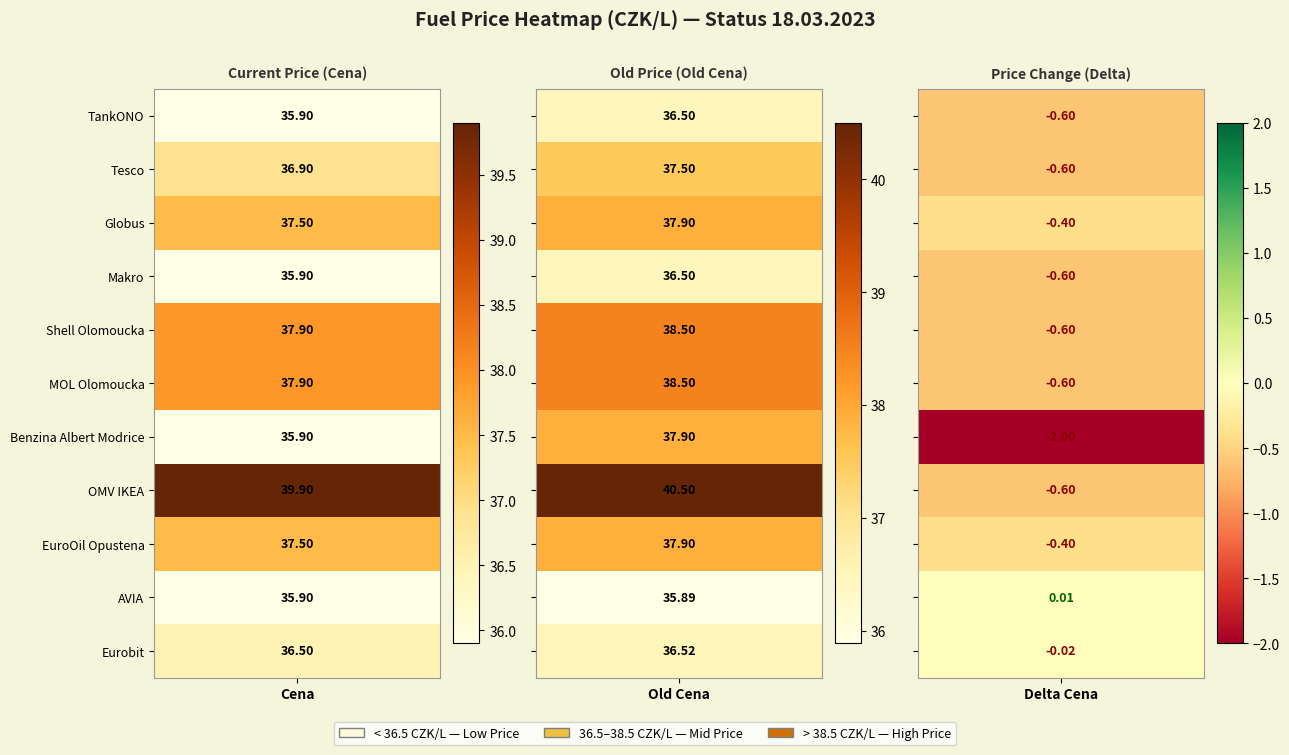

The value of Benzina Albert Modrice at 0 is 35.9. True or false?

True